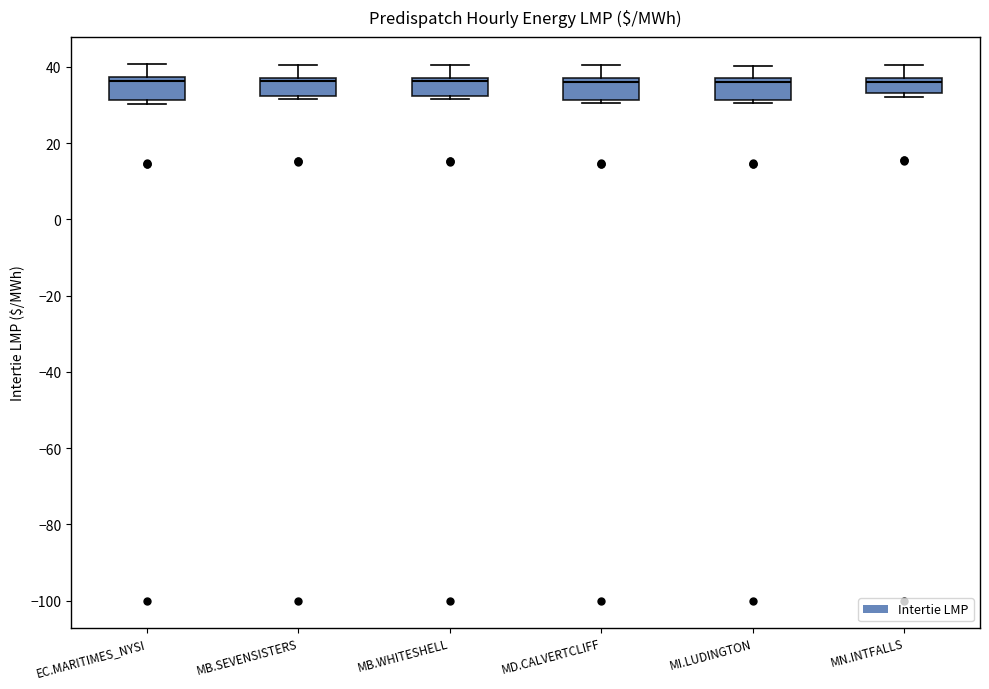

Reading left to right, transcribe this box plot: for each box, give where its median line is, the range the box spans, and where its two whiskers end, as read against the y-axis. The values are not printed on the chart, so give them approximately, as read against the axis.

EC.MARITIMES_NYSI: median 36, box 32 to 38, whiskers 30 to 40
MB.SEVENSISTERS: median 36, box 32 to 38, whiskers 32 (just below the box's lower edge) to 40
MB.WHITESHELL: median 36, box 32 to 38, whiskers 32 (just below the box's lower edge) to 40
MD.CALVERTCLIFF: median 36, box 32 to 38, whiskers 30 to 40
MI.LUDINGTON: median 36 (just below the box's upper edge), box 32 to 36, whiskers 30 to 40
MN.INTFALLS: median 36, box 34 to 38, whiskers 32 to 40